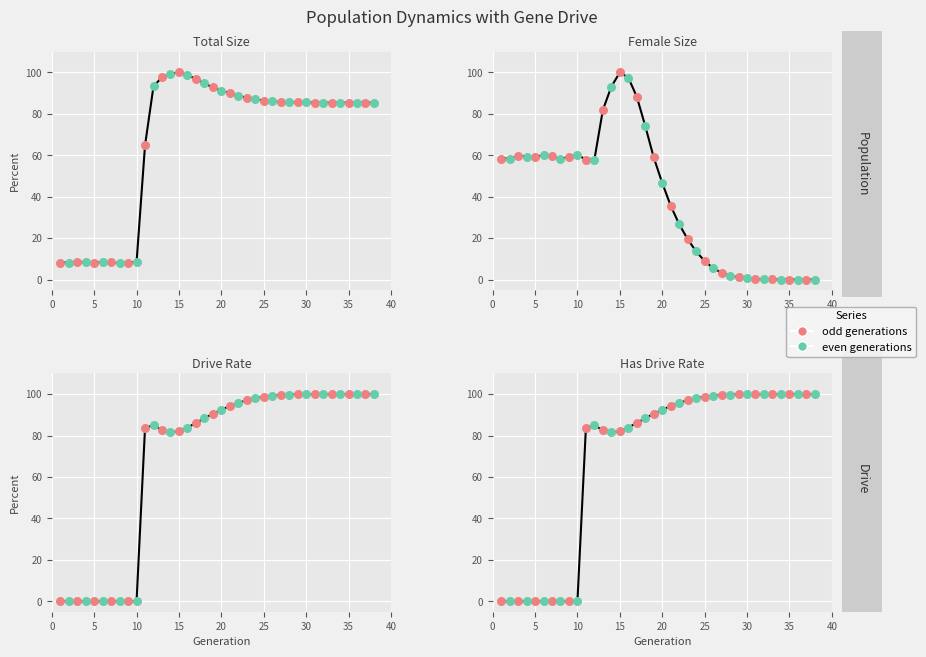

Which series reaches the minimum Y coordinate?

female_size